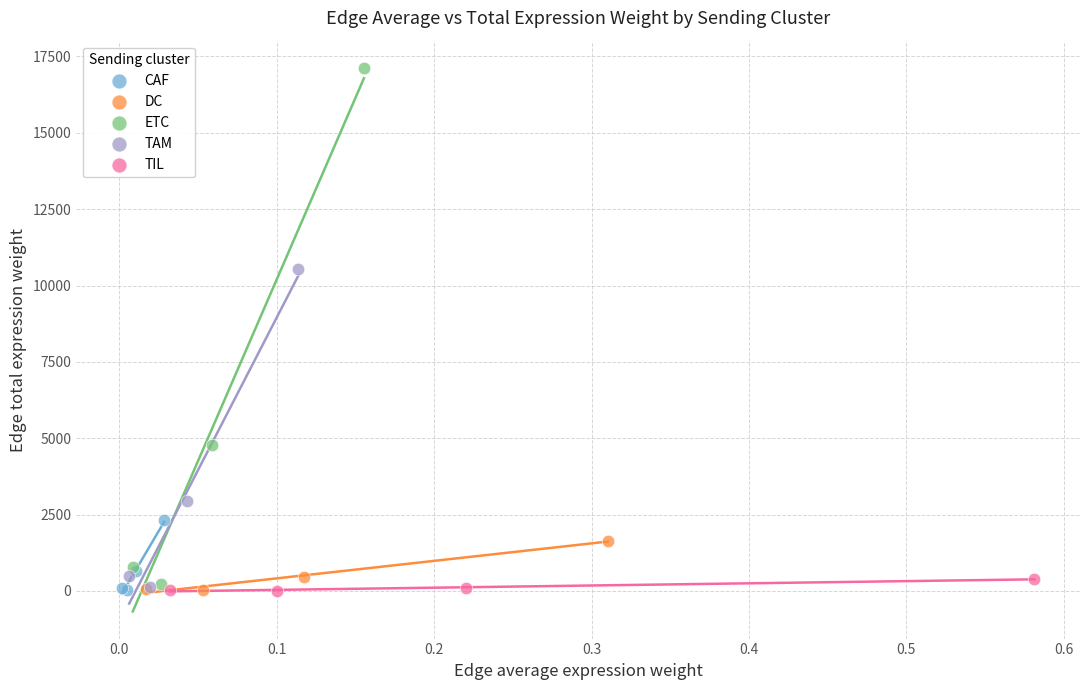

Which series contains the highest Y value?

ETC